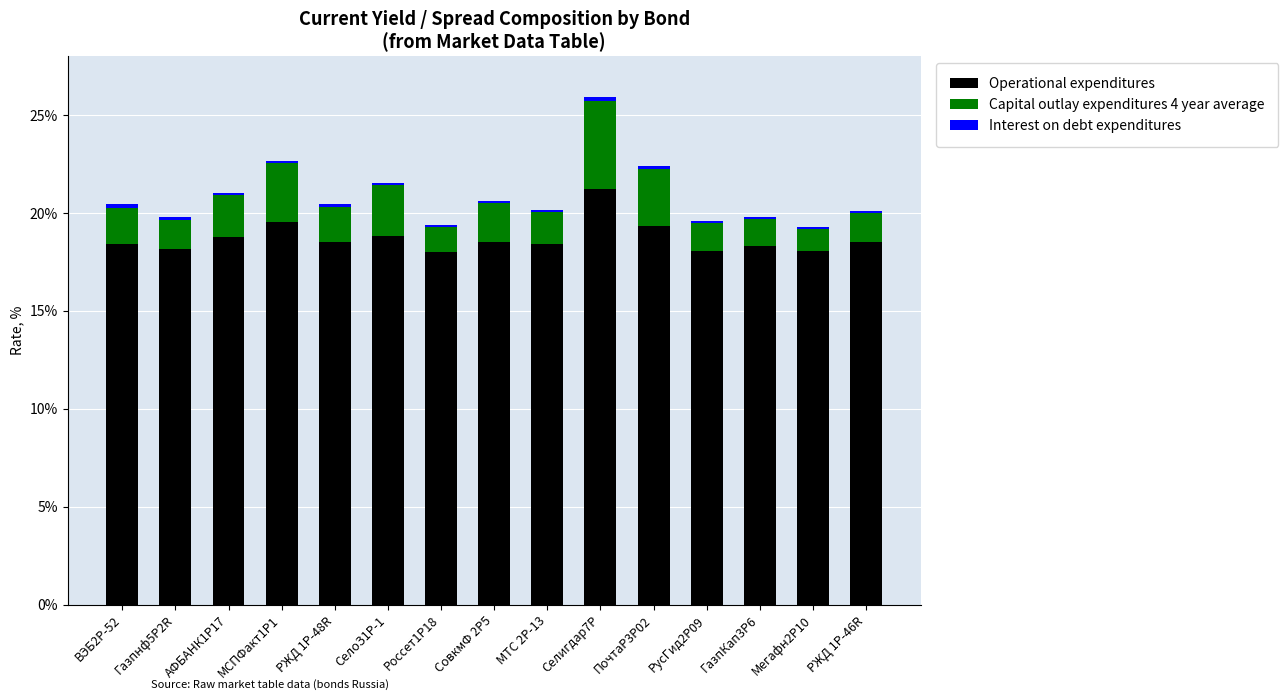

Which category has the highest value in the Operational expenditures series?

Селигдар7Р